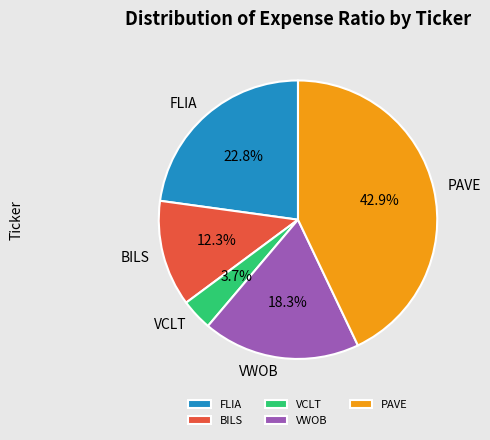

True or false: PAVE accounts for 43% of the total.

True